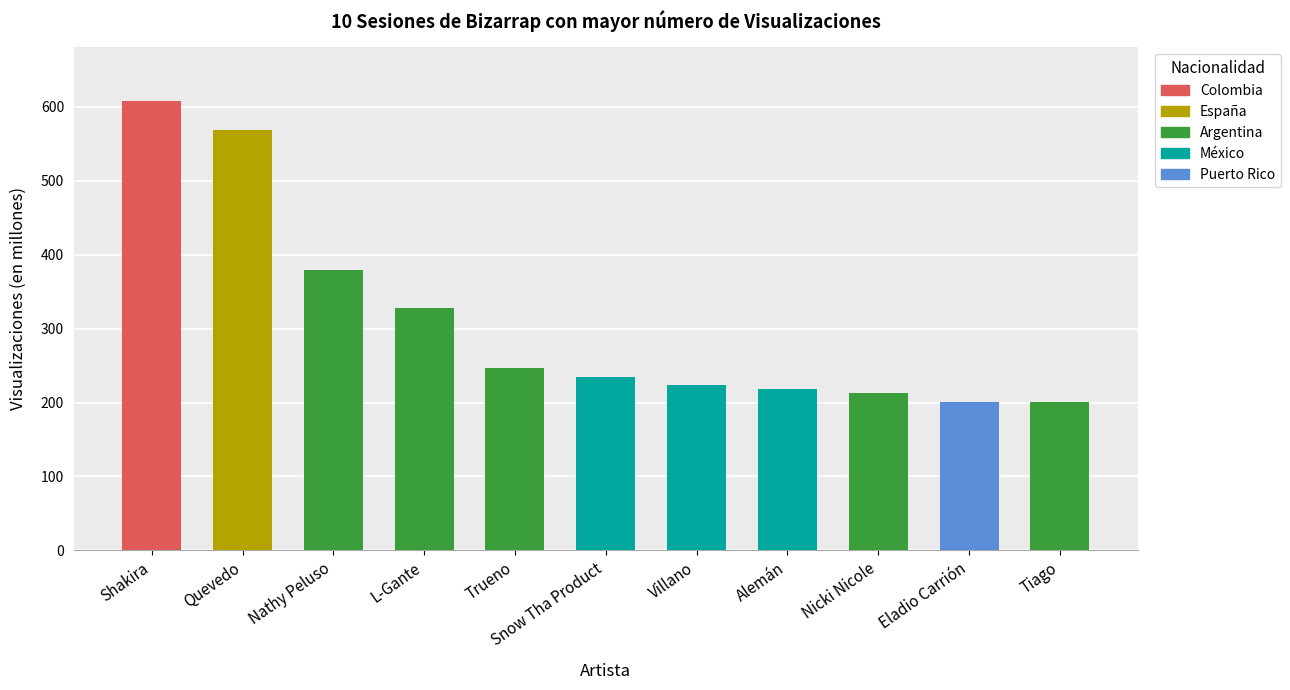

What is the label of the 4th bar from the right?

Alemán